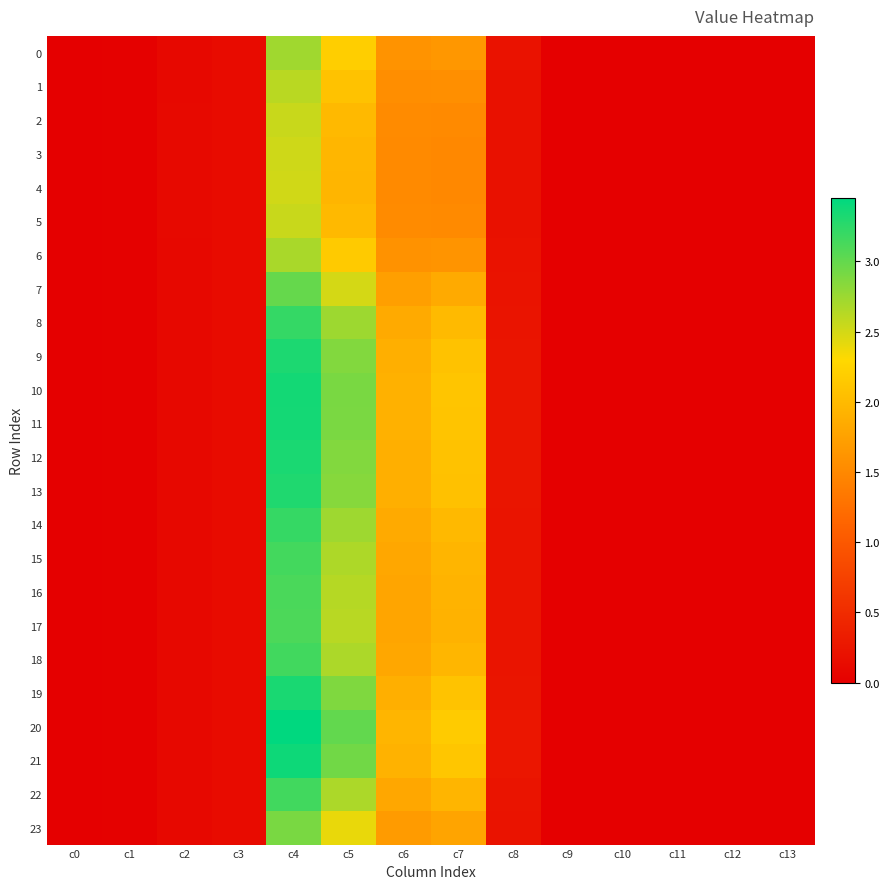

Reading left to right, extract all data points from this chart.

0: c0=0.0	c1=0.0	c2=0.1	c3=0.1	c4=2.7	c5=2.2	c6=1.6	c7=1.6	c8=0.2	c9=0.0	c10=0.0	c11=0.0	c12=0.0	c13=0.0
1: c0=0.0	c1=0.0	c2=0.1	c3=0.1	c4=2.6	c5=2.1	c6=1.6	c7=1.6	c8=0.2	c9=0.0	c10=0.0	c11=0.0	c12=0.0	c13=0.0
2: c0=0.0	c1=0.0	c2=0.1	c3=0.1	c4=2.5	c5=2.0	c6=1.5	c7=1.5	c8=0.2	c9=0.0	c10=0.0	c11=0.0	c12=0.0	c13=0.0
3: c0=0.0	c1=0.0	c2=0.1	c3=0.1	c4=2.5	c5=2.0	c6=1.5	c7=1.5	c8=0.2	c9=0.0	c10=0.0	c11=0.0	c12=0.0	c13=0.0
4: c0=0.0	c1=0.0	c2=0.1	c3=0.1	c4=2.5	c5=2.0	c6=1.5	c7=1.5	c8=0.2	c9=0.0	c10=0.0	c11=0.0	c12=0.0	c13=0.0
5: c0=0.0	c1=0.0	c2=0.1	c3=0.1	c4=2.5	c5=2.0	c6=1.5	c7=1.5	c8=0.2	c9=0.0	c10=0.0	c11=0.0	c12=0.0	c13=0.0
6: c0=0.0	c1=0.0	c2=0.1	c3=0.1	c4=2.7	c5=2.2	c6=1.6	c7=1.6	c8=0.2	c9=0.0	c10=0.0	c11=0.0	c12=0.0	c13=0.0
7: c0=0.0	c1=0.0	c2=0.1	c3=0.1	c4=3.0	c5=2.5	c6=1.7	c7=1.8	c8=0.2	c9=0.0	c10=0.0	c11=0.0	c12=0.0	c13=0.0
8: c0=0.0	c1=0.0	c2=0.1	c3=0.1	c4=3.2	c5=2.7	c6=1.8	c7=2.0	c8=0.2	c9=0.0	c10=0.0	c11=0.0	c12=0.0	c13=0.0
9: c0=0.0	c1=0.0	c2=0.1	c3=0.1	c4=3.3	c5=2.9	c6=1.9	c7=2.1	c8=0.2	c9=0.0	c10=0.0	c11=0.0	c12=0.0	c13=0.0
10: c0=0.0	c1=0.0	c2=0.1	c3=0.1	c4=3.4	c5=2.9	c6=1.9	c7=2.1	c8=0.2	c9=0.0	c10=0.0	c11=0.0	c12=0.0	c13=0.0
11: c0=0.0	c1=0.0	c2=0.1	c3=0.1	c4=3.4	c5=2.9	c6=1.9	c7=2.1	c8=0.2	c9=0.0	c10=0.0	c11=0.0	c12=0.0	c13=0.0
12: c0=0.0	c1=0.0	c2=0.1	c3=0.1	c4=3.3	c5=2.9	c6=1.9	c7=2.1	c8=0.2	c9=0.0	c10=0.0	c11=0.0	c12=0.0	c13=0.0
13: c0=0.0	c1=0.0	c2=0.1	c3=0.1	c4=3.3	c5=2.8	c6=1.9	c7=2.1	c8=0.2	c9=0.0	c10=0.0	c11=0.0	c12=0.0	c13=0.0
14: c0=0.0	c1=0.0	c2=0.1	c3=0.1	c4=3.2	c5=2.7	c6=1.8	c7=2.0	c8=0.2	c9=0.0	c10=0.0	c11=0.0	c12=0.0	c13=0.0
15: c0=0.0	c1=0.0	c2=0.1	c3=0.1	c4=3.1	c5=2.7	c6=1.8	c7=2.0	c8=0.2	c9=0.0	c10=0.0	c11=0.0	c12=0.0	c13=0.0
16: c0=0.0	c1=0.0	c2=0.1	c3=0.1	c4=3.1	c5=2.6	c6=1.8	c7=1.9	c8=0.2	c9=0.0	c10=0.0	c11=0.0	c12=0.0	c13=0.0
17: c0=0.0	c1=0.0	c2=0.1	c3=0.1	c4=3.1	c5=2.6	c6=1.8	c7=1.9	c8=0.2	c9=0.0	c10=0.0	c11=0.0	c12=0.0	c13=0.0
18: c0=0.0	c1=0.0	c2=0.1	c3=0.1	c4=3.2	c5=2.7	c6=1.8	c7=2.0	c8=0.2	c9=0.0	c10=0.0	c11=0.0	c12=0.0	c13=0.0
19: c0=0.0	c1=0.0	c2=0.1	c3=0.1	c4=3.3	c5=2.9	c6=1.9	c7=2.1	c8=0.2	c9=0.0	c10=0.0	c11=0.0	c12=0.0	c13=0.0
20: c0=0.0	c1=0.0	c2=0.1	c3=0.1	c4=3.5	c5=3.0	c6=2.0	c7=2.2	c8=0.3	c9=0.0	c10=0.0	c11=0.0	c12=0.0	c13=0.0
21: c0=0.0	c1=0.0	c2=0.1	c3=0.1	c4=3.4	c5=2.9	c6=1.9	c7=2.1	c8=0.2	c9=0.0	c10=0.0	c11=0.0	c12=0.0	c13=0.0
22: c0=0.0	c1=0.0	c2=0.1	c3=0.1	c4=3.2	c5=2.7	c6=1.8	c7=2.0	c8=0.2	c9=0.0	c10=0.0	c11=0.0	c12=0.0	c13=0.0
23: c0=0.0	c1=0.0	c2=0.1	c3=0.1	c4=2.9	c5=2.4	c6=1.7	c7=1.8	c8=0.2	c9=0.0	c10=0.0	c11=0.0	c12=0.0	c13=0.0